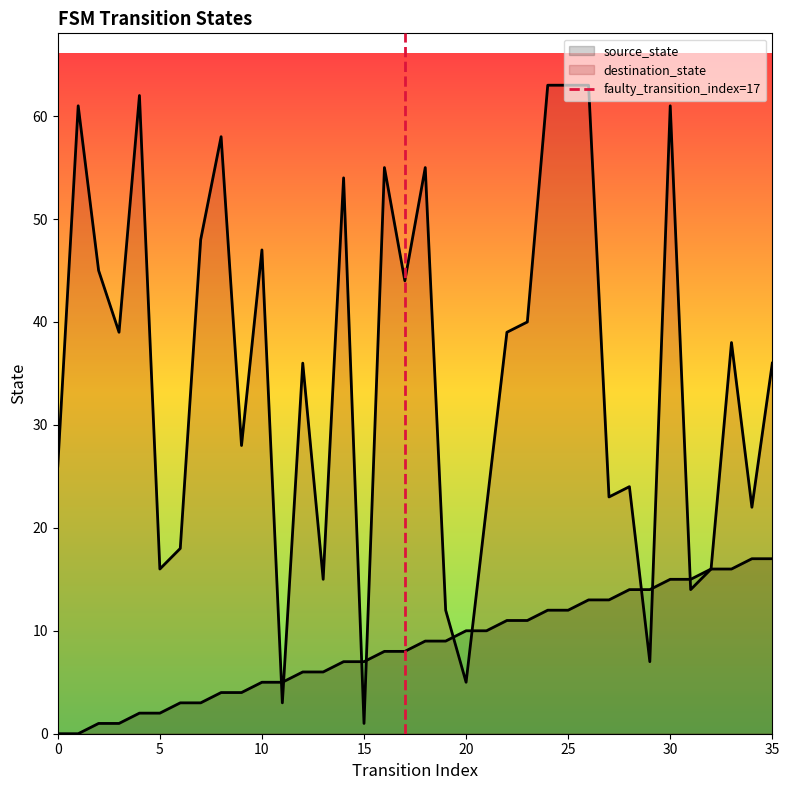

Does the chart display data point markers on the line(s)?

No